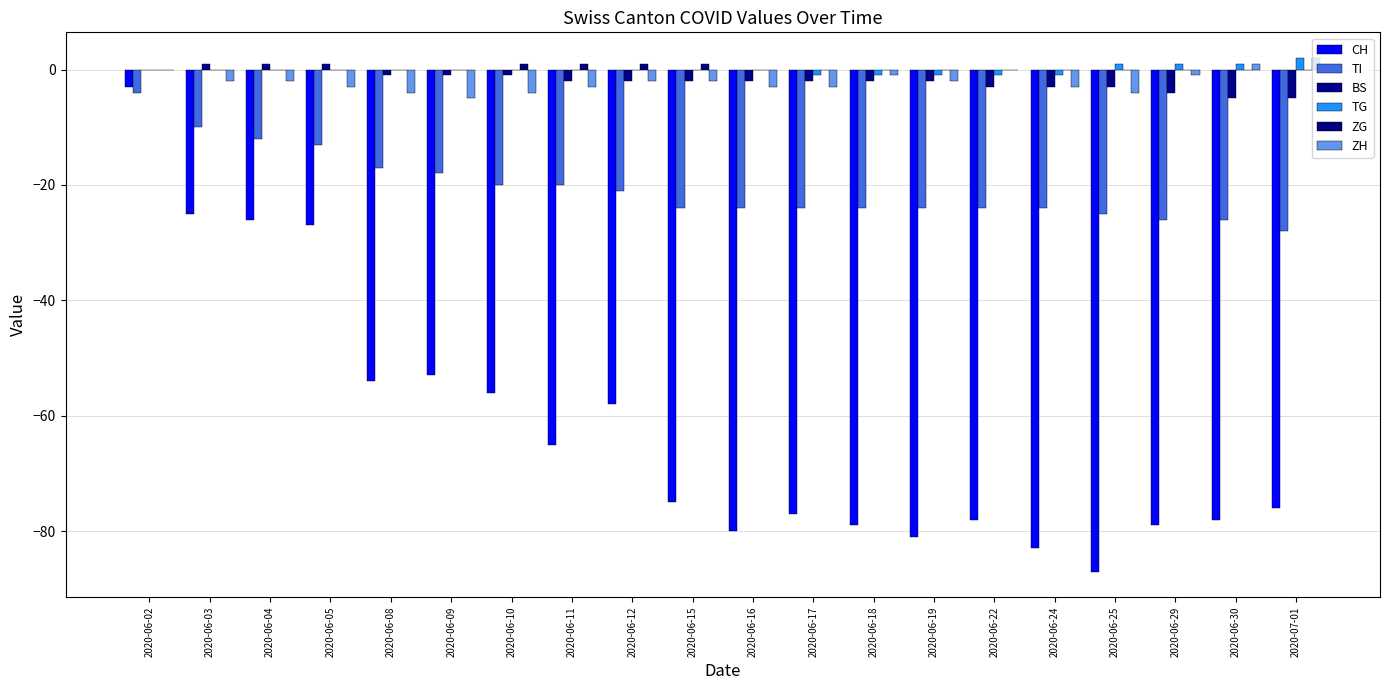

How many series are shown in this chart?

6